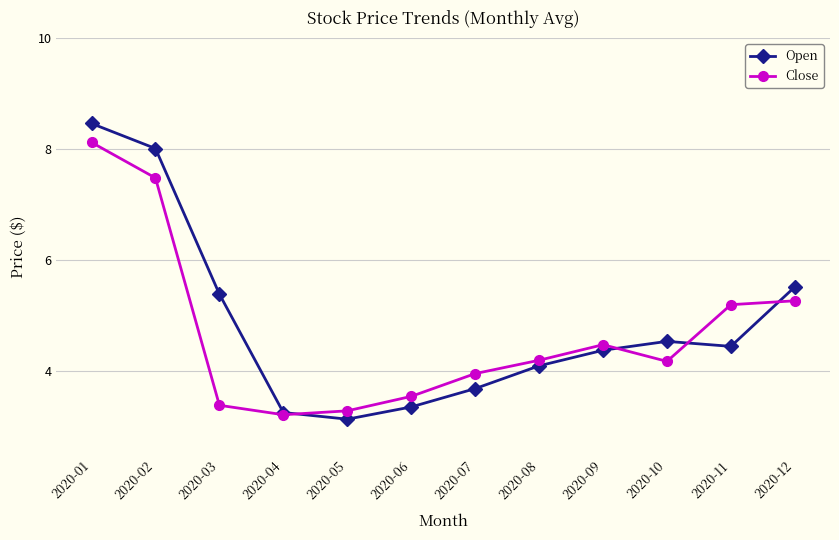

At which category does Open reach its first local peak?

2020-10